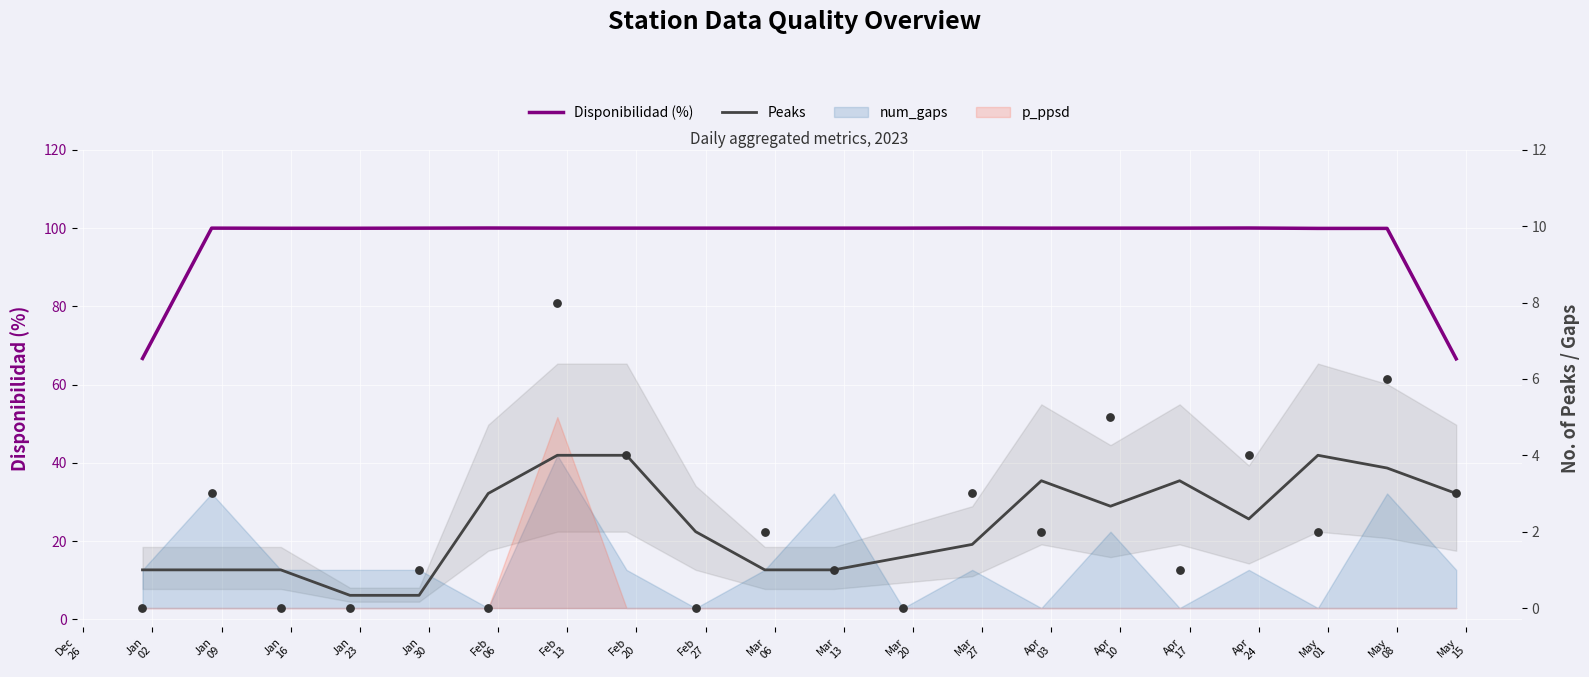

Is the value of Peaks at Mar
20 greater than the value of Disponibilidad (%) at Apr
24?

No